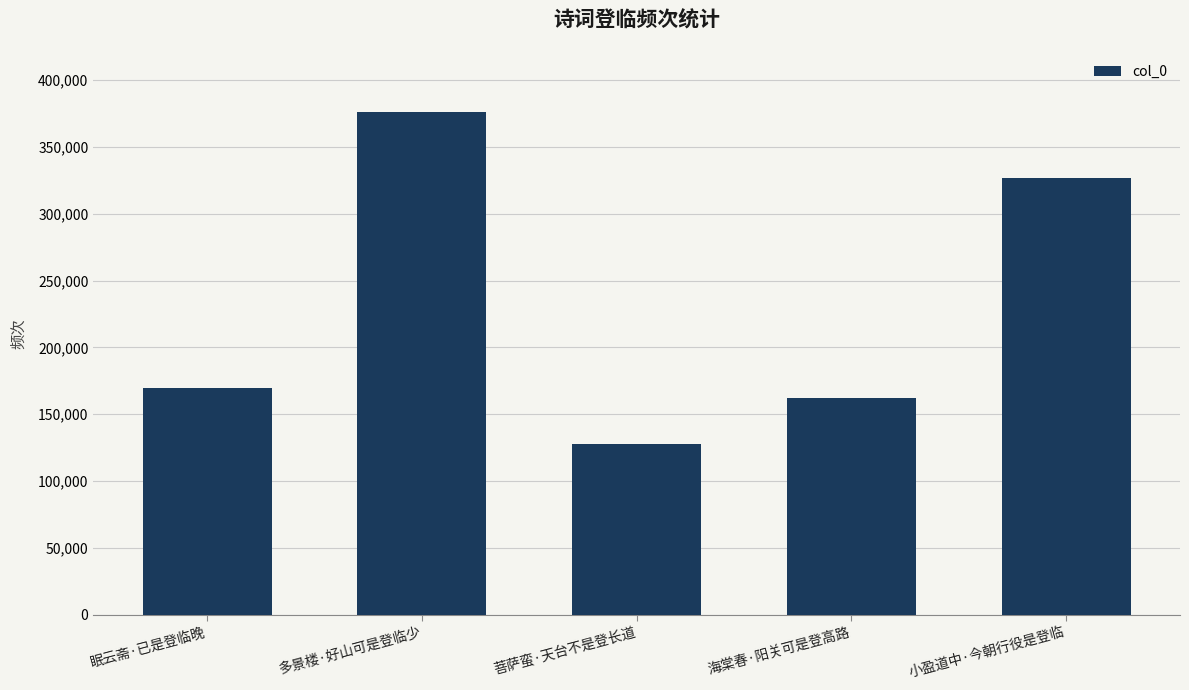

How many categories are shown in the chart?

5